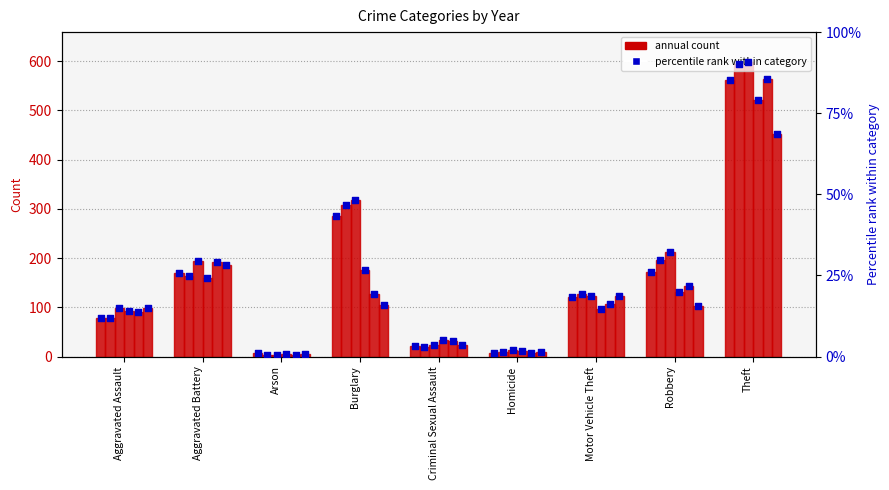

At which category is the sum across all series the highest?

Theft